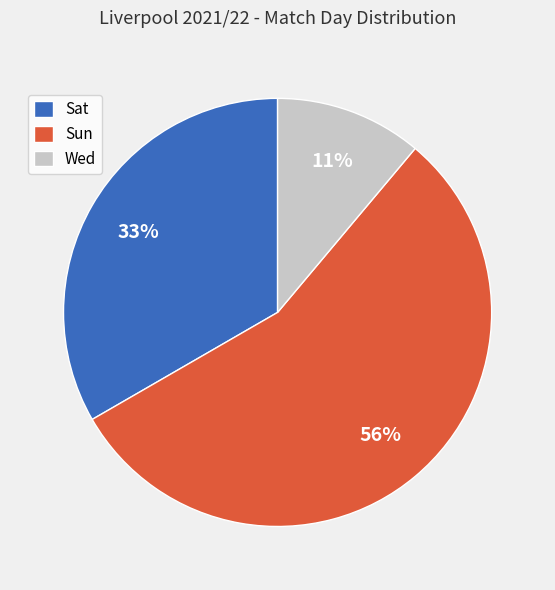

What is the smallest slice in the pie chart?

Wed